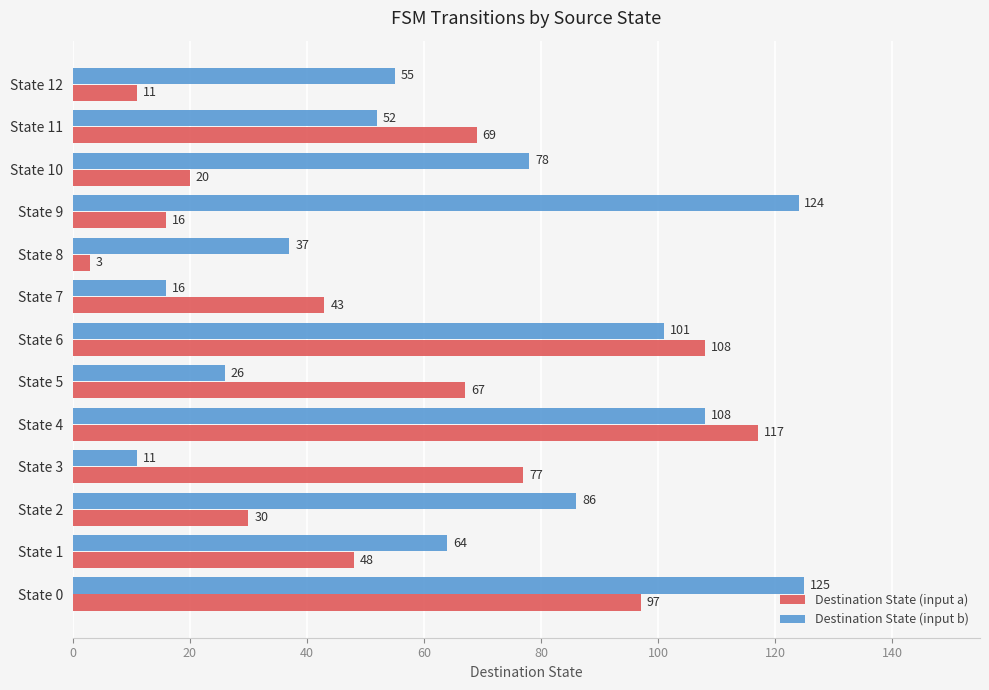

Where is Destination State (input a) nearest to the value 60?

State 5